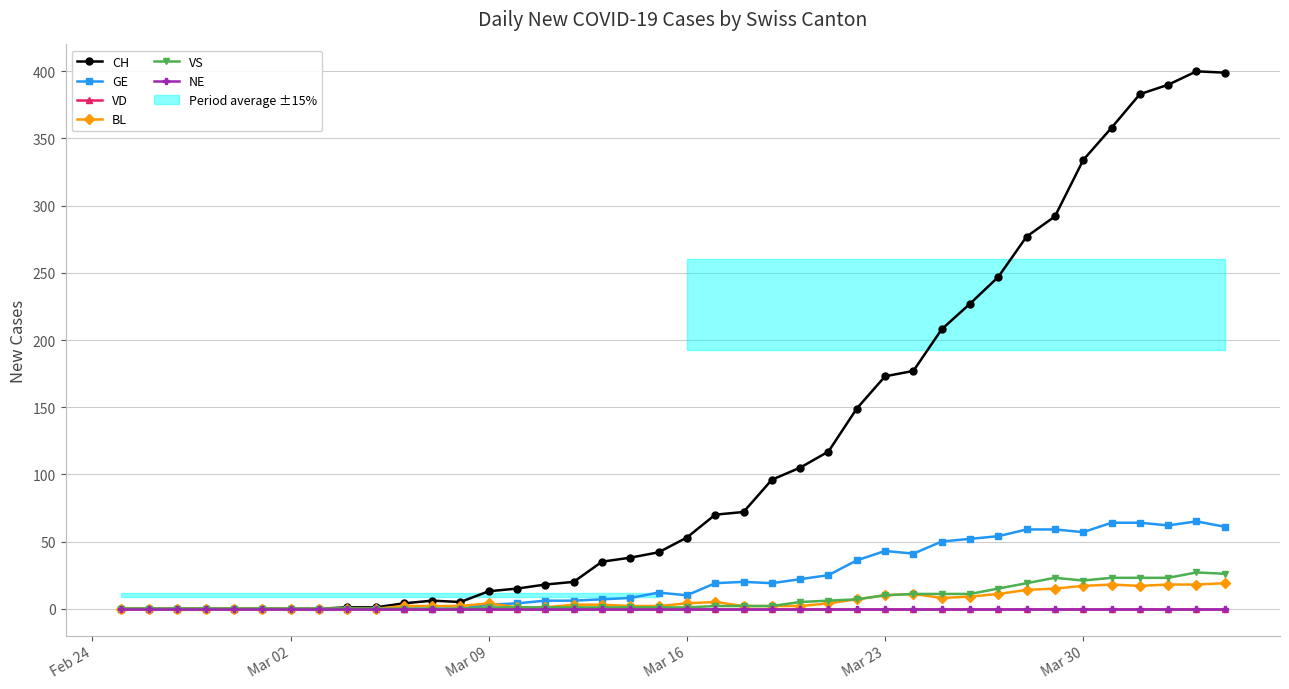

Rank the series by their maximum value, from lowest to highest.

VD, NE, BL, VS, GE, CH